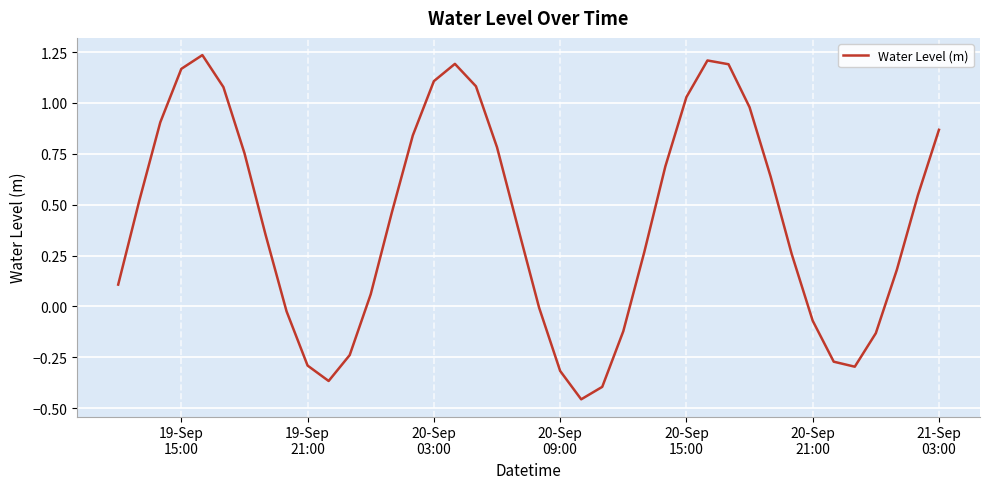

How many interior local valleys (lower than both neighbors) does the data have?

3